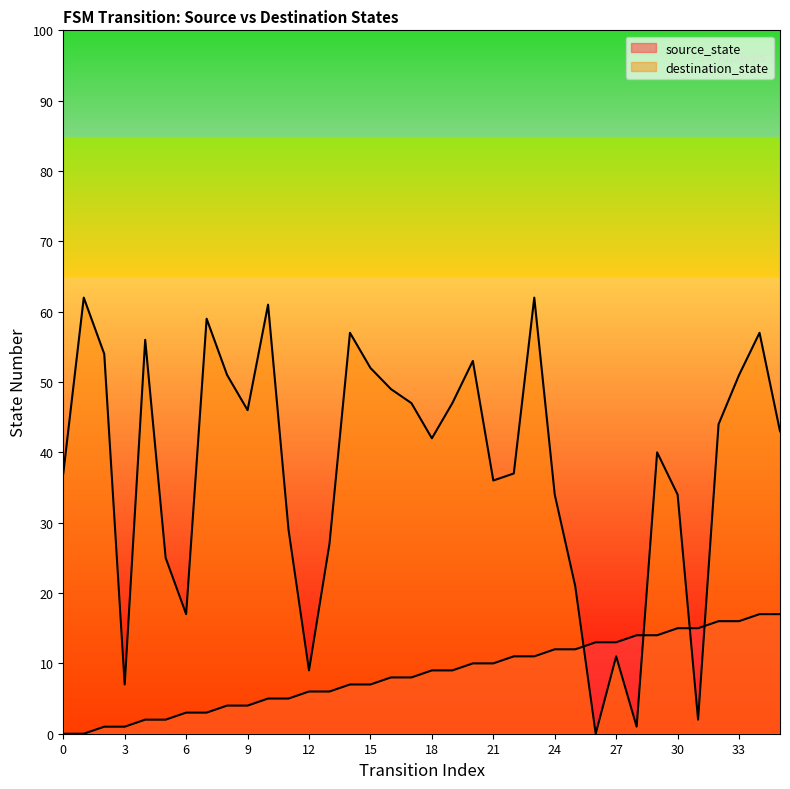

Which series has the largest range (max minus min)?

destination_state